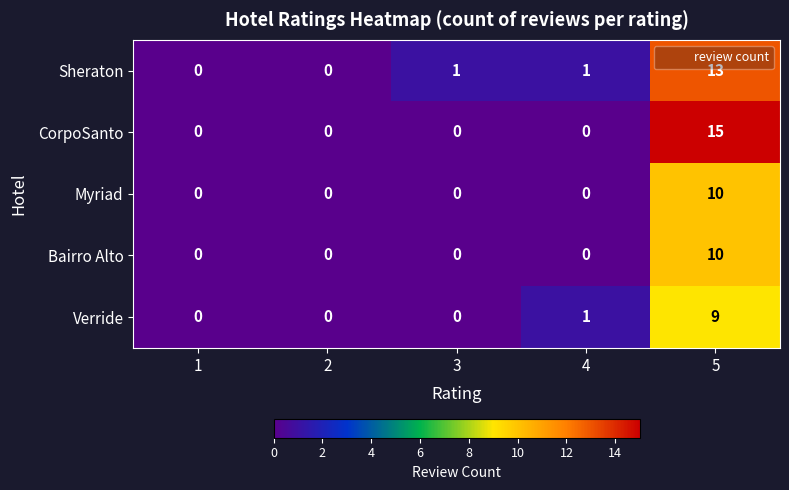

True or false: Bairro Alto has a value of 0 at 1.

True